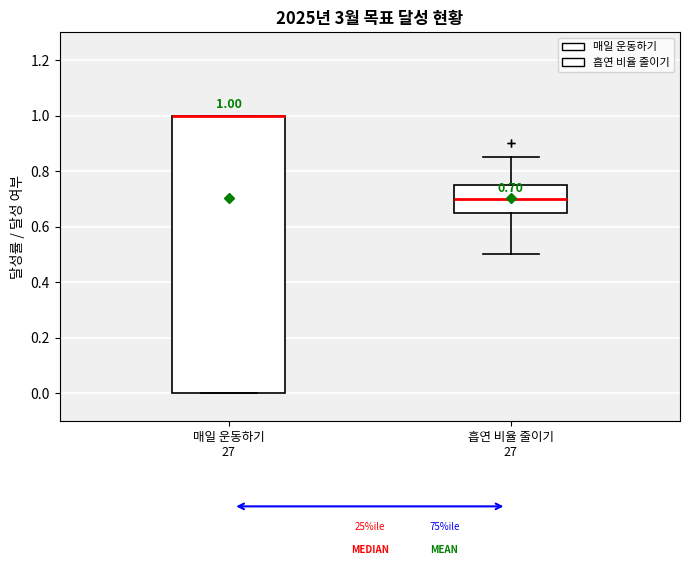

Comparing the boxes themselves (not the whiskers), which one is the tallest?

매일 운동하기 27